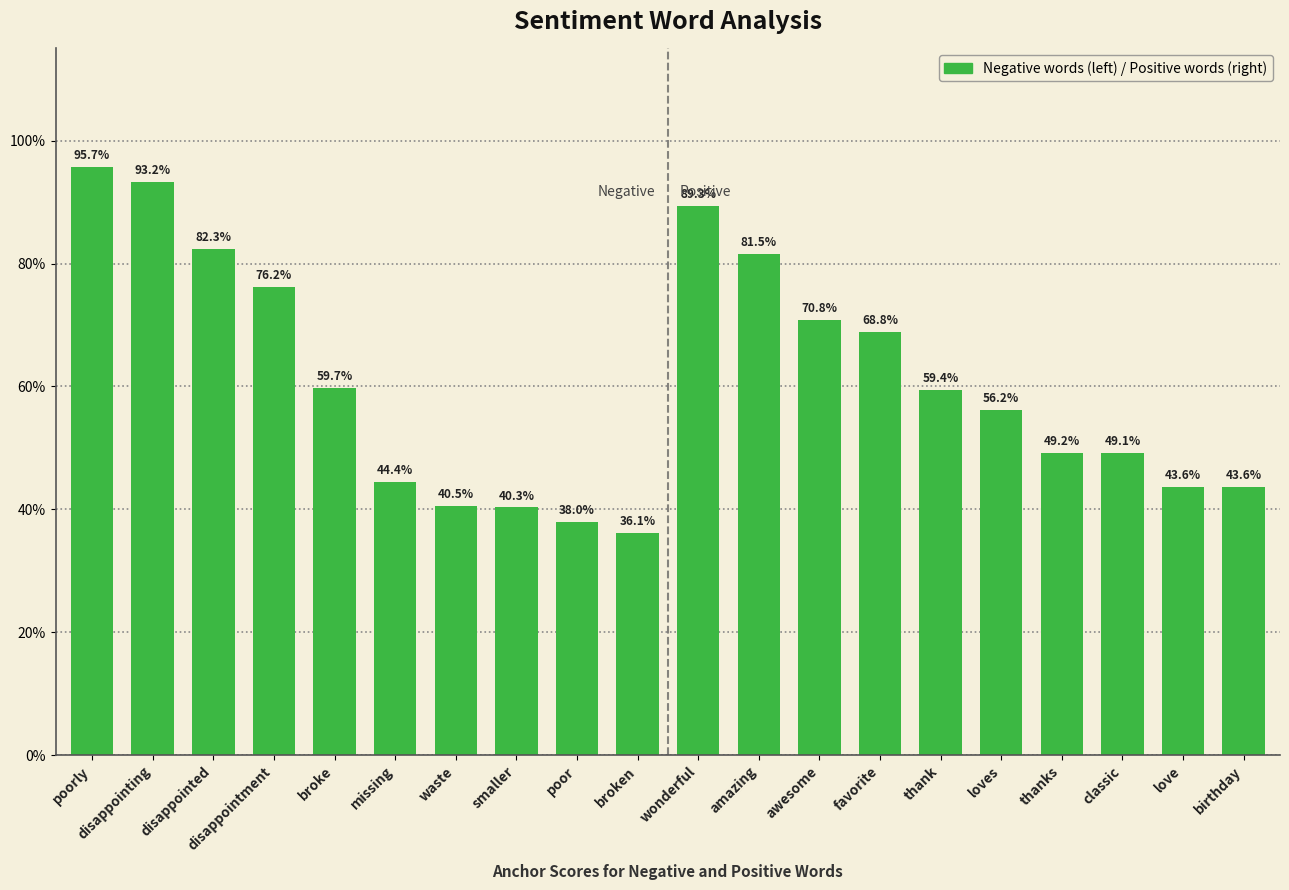

Reading right to left, what are all the values shown in this chart?

43.6	43.6	49.1	49.2	56.2	59.4	68.8	70.8	81.5	89.3	36.1	38.0	40.3	40.5	44.4	59.7	76.2	82.3	93.2	95.7